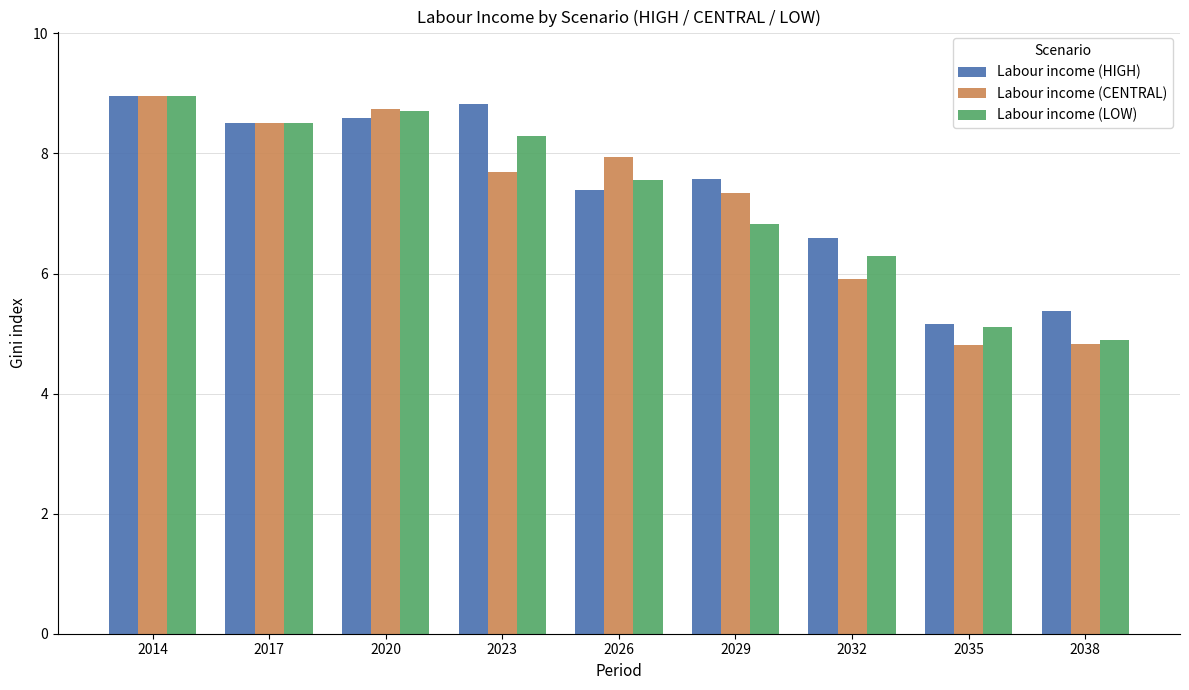

What is the value of the Labour income (LOW) bar at the 2nd from the left?

8.5